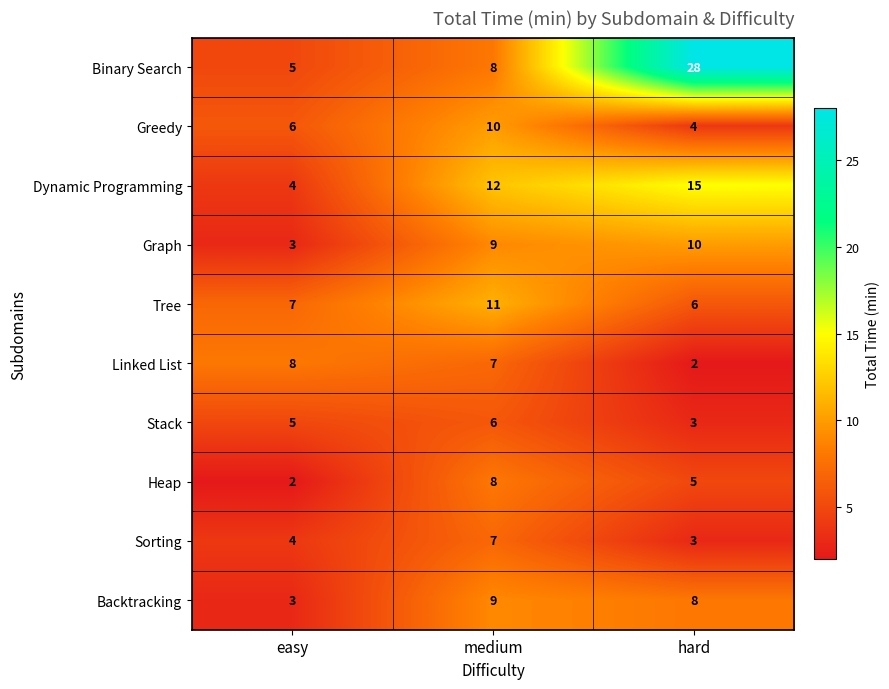

What is the maximum value shown in the chart?

28